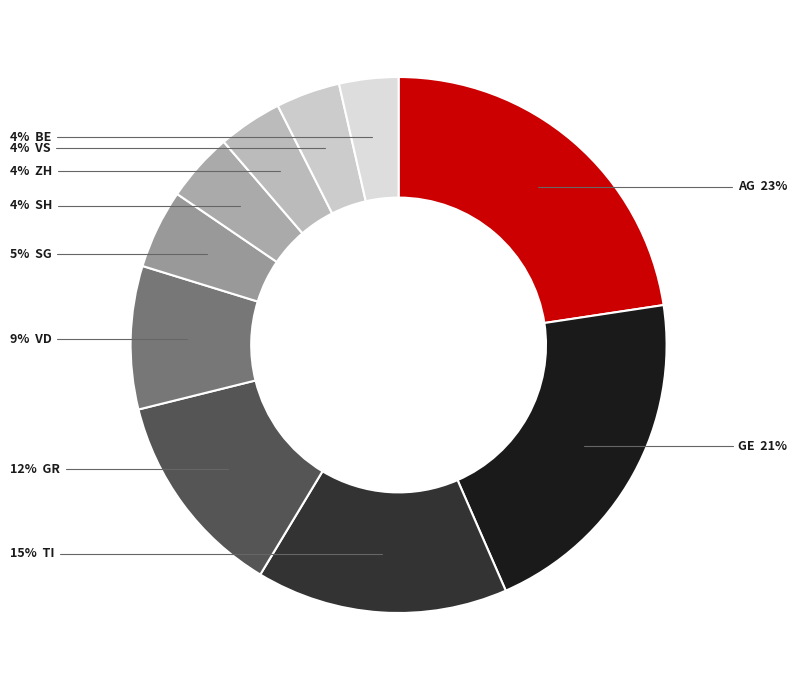

Count the number of slices in the pie.

10